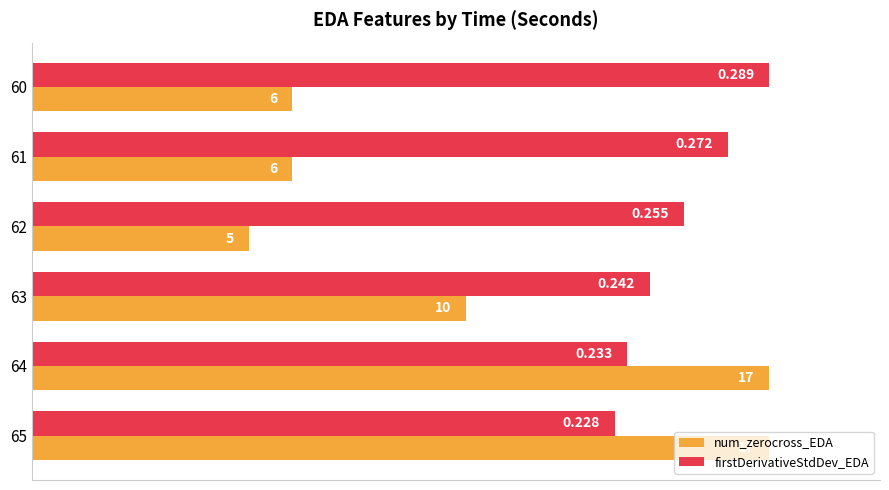

What are all the series names shown in the legend?

num_zerocross_EDA, firstDerivativeStdDev_EDA